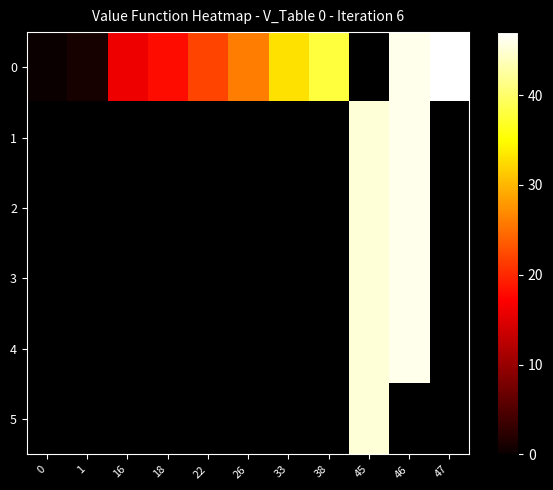

Which has a higher value, 0 or 22?

22